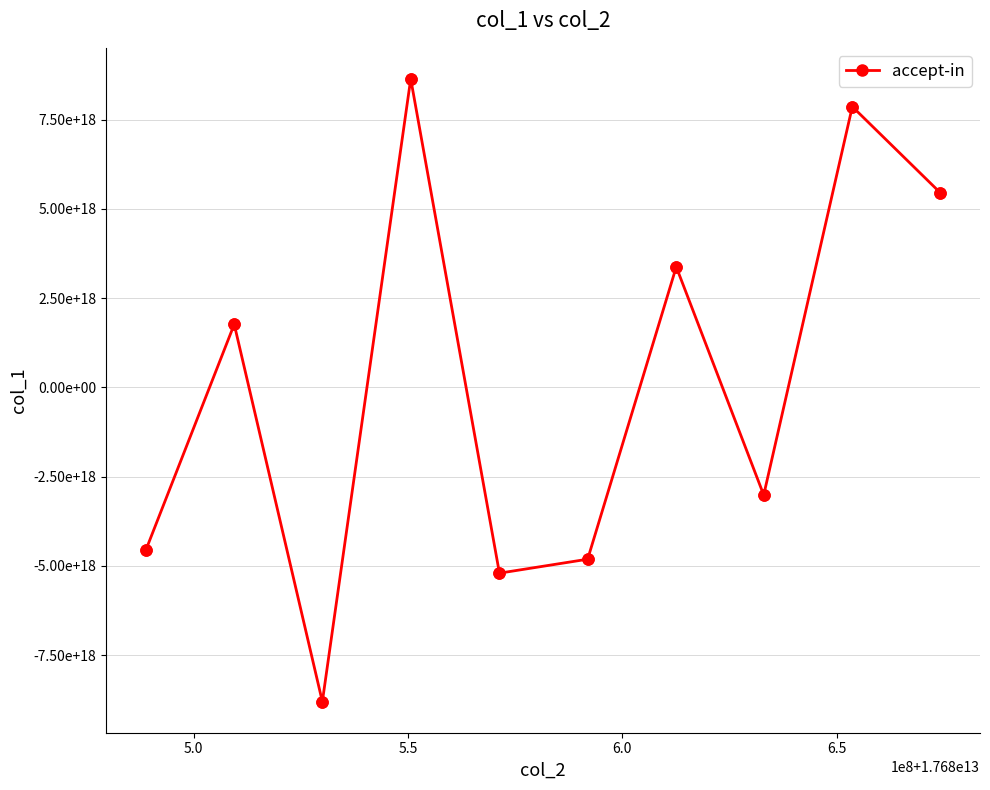

Does the chart have visible grid lines?

Yes